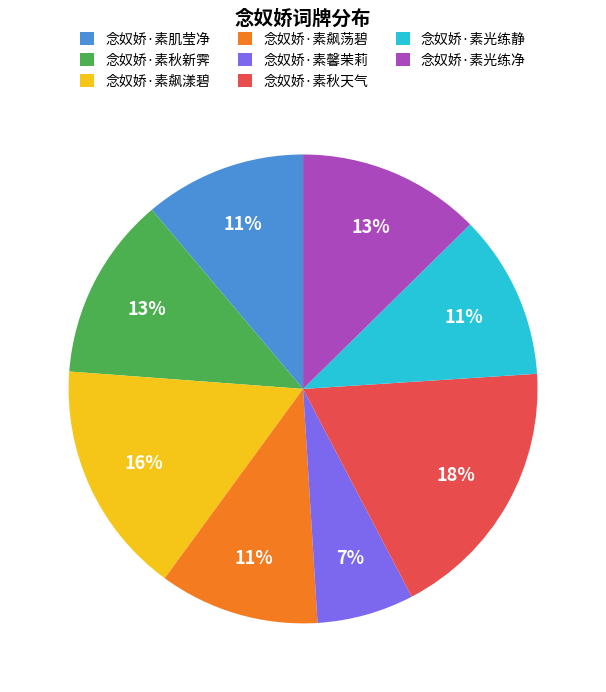

Is there a majority slice in this chart?

No